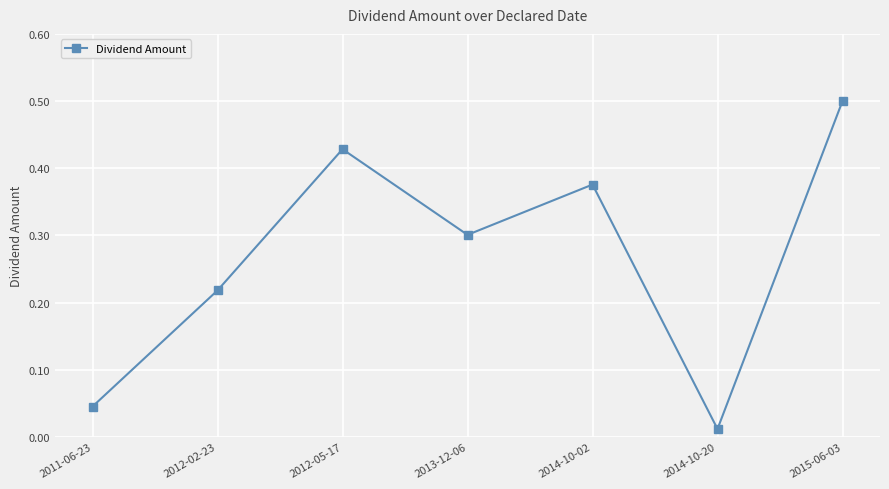

What is the sum of the values at 2012-05-17 and 2013-12-06?

0.7